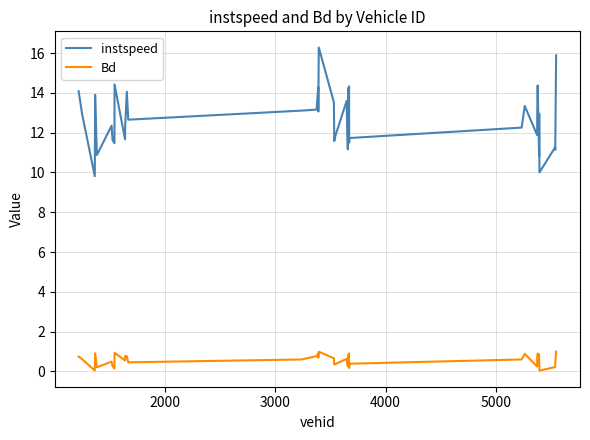

List the series in order of their overall mean, highest first.

instspeed, Bd